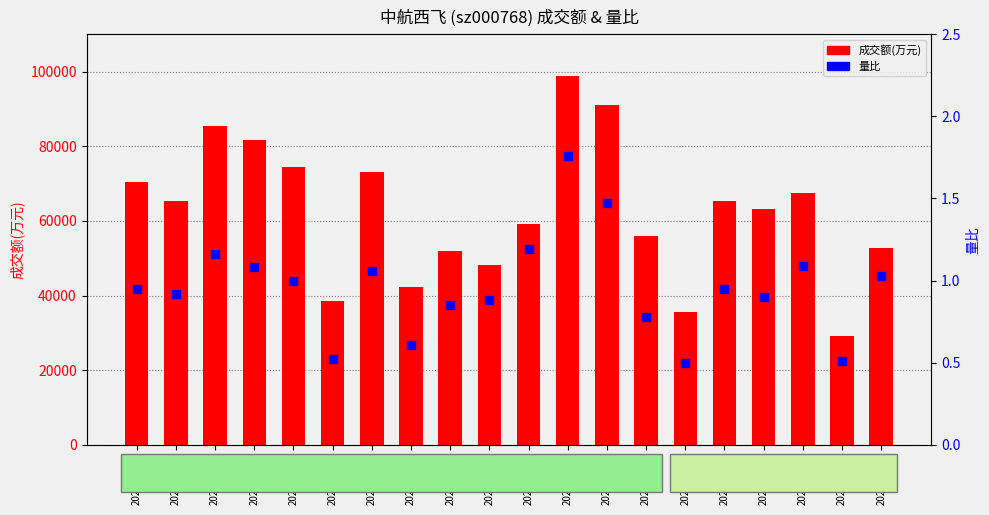

What are all the series names shown in the legend?

成交额(万元), 量比